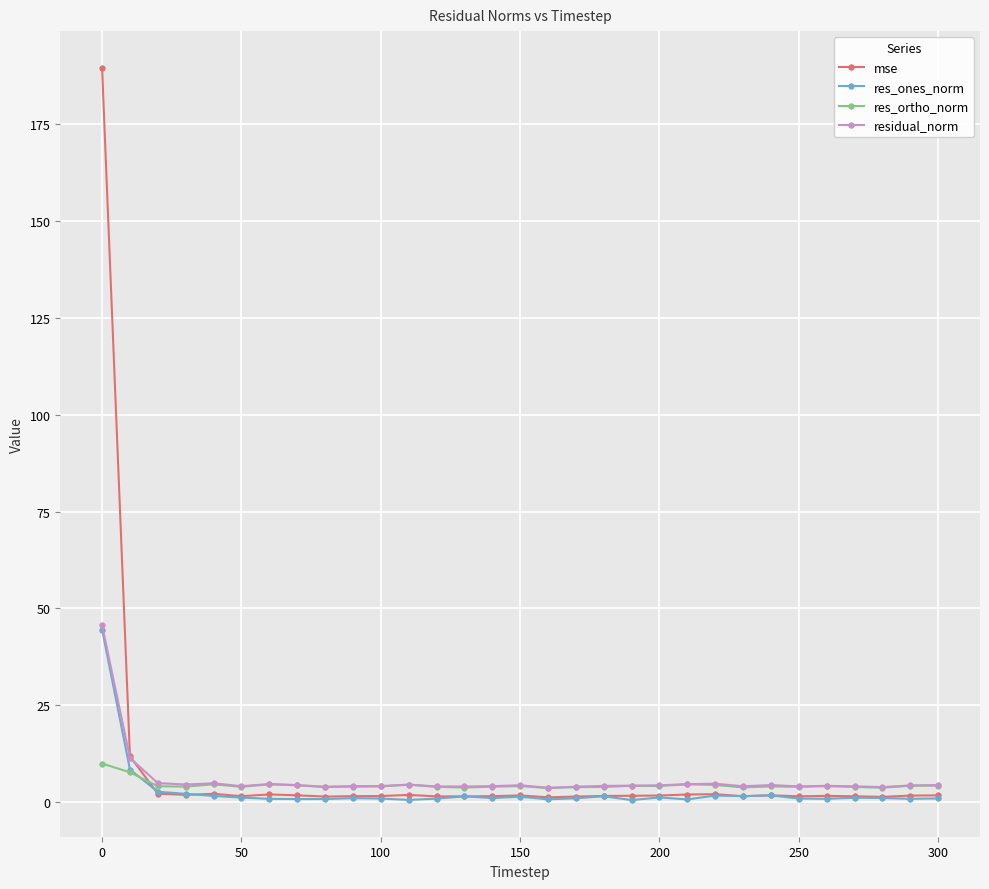

How many series are shown in this chart?

4